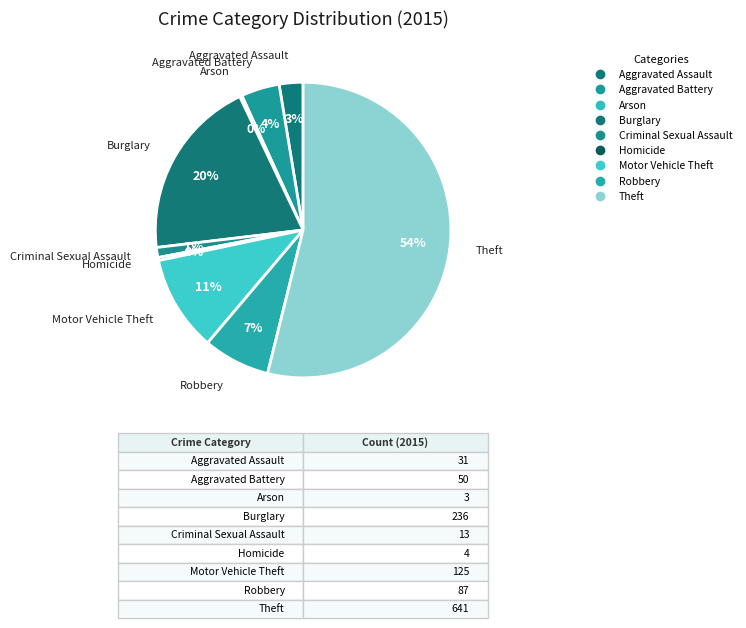

Rank the categories by value from highest to lowest.

Theft, Burglary, Motor Vehicle Theft, Robbery, Aggravated Battery, Aggravated Assault, Criminal Sexual Assault, Homicide, Arson